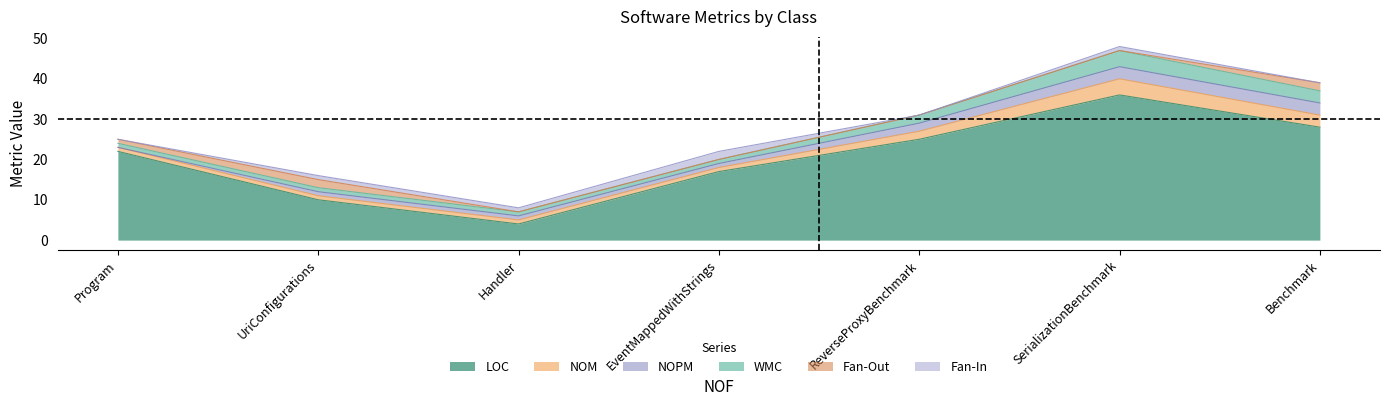

Read the LOC value at SerializationBenchmark, to the nearest 10.

40